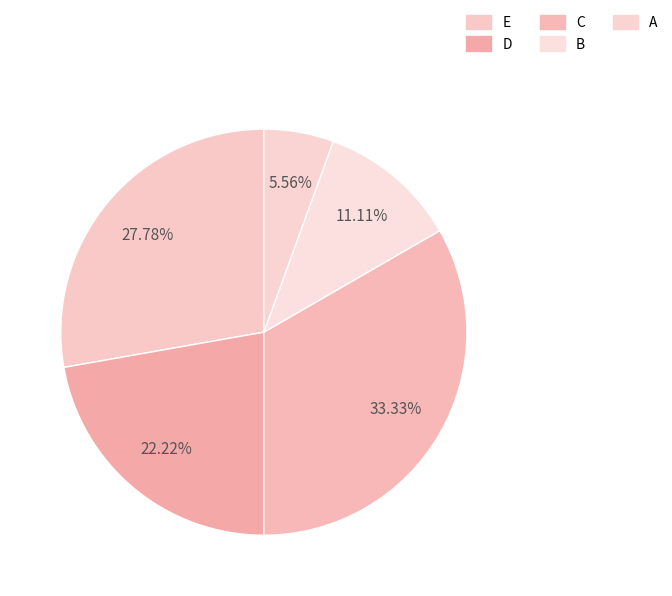

Approximately how many times larger is the value at A compared to C?

0.2